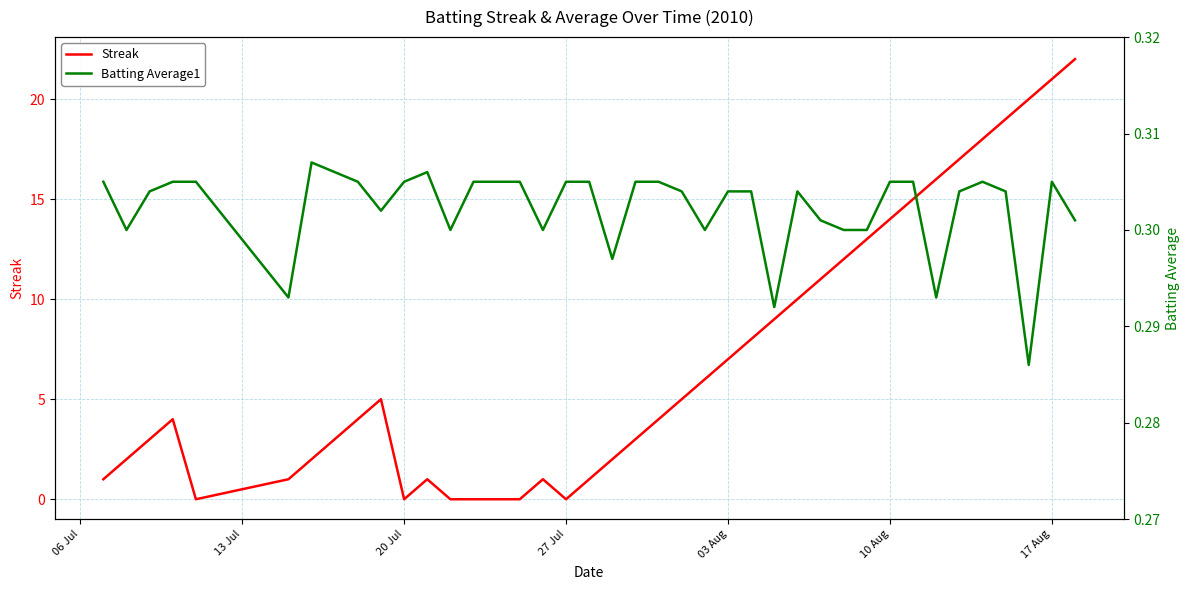

What are all the series names shown in the legend?

Streak, Batting Average1